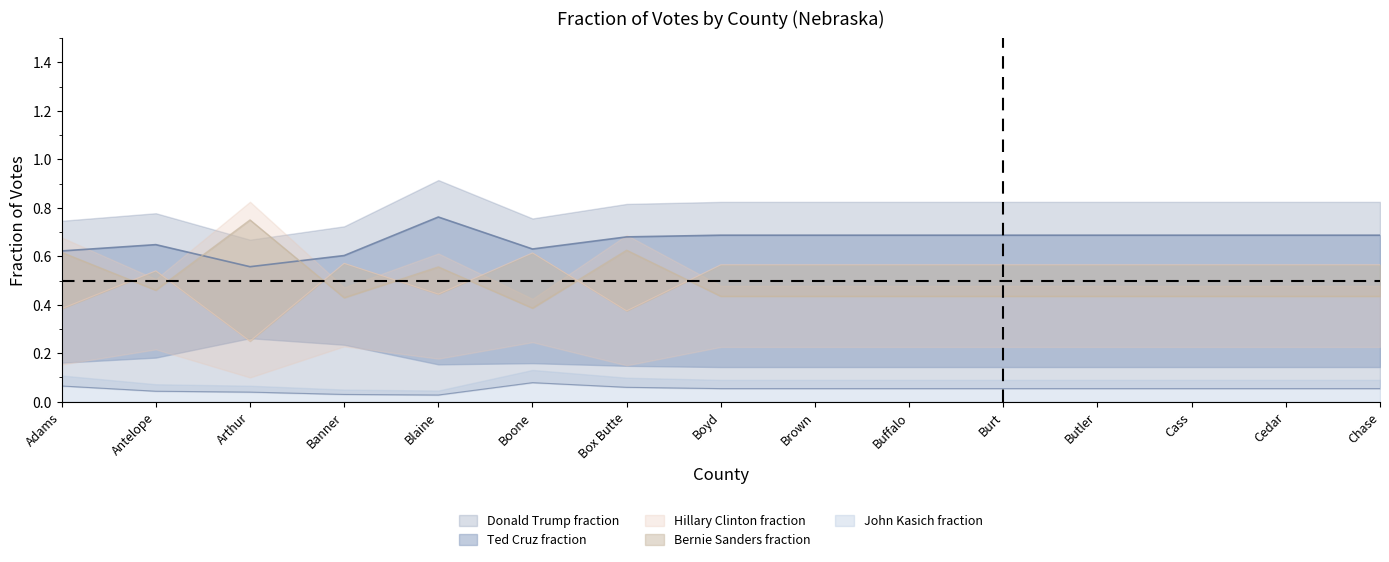

What is the difference between the maximum and minimum values in the Bernie Sanders fraction series?

0.4